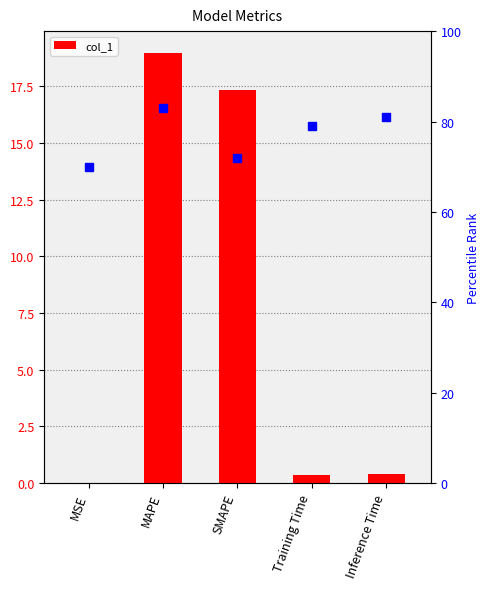

What is the average value?

7.4